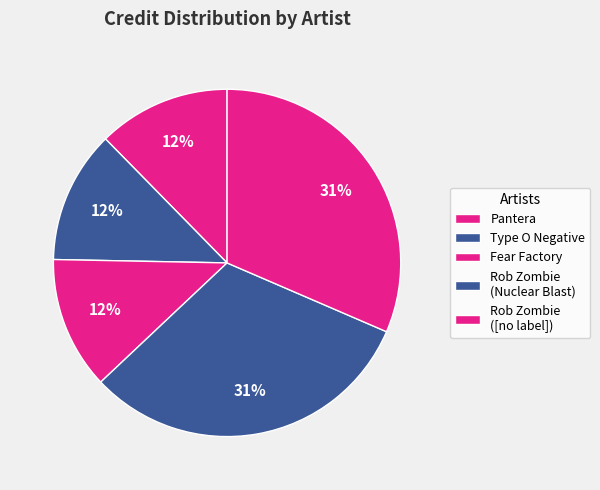

How many segments does this pie chart have?

5